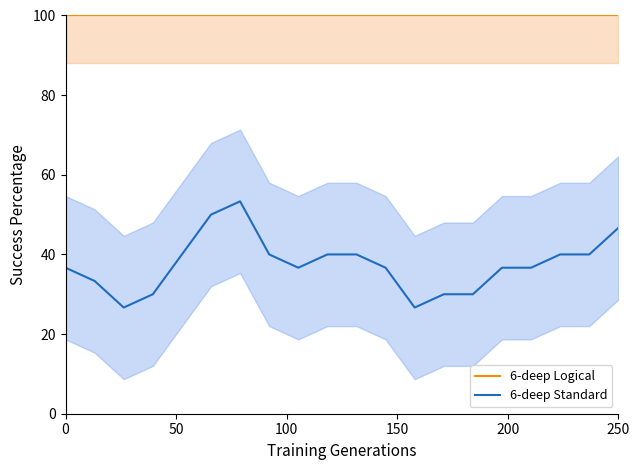

Which series has the largest total across all categories?

6-deep Logical